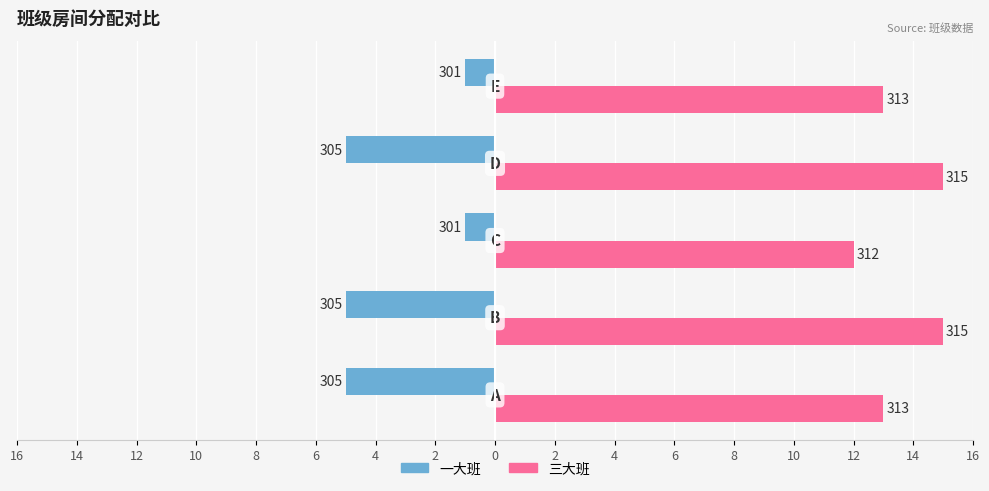

What are all the series names shown in the legend?

一大班, 三大班